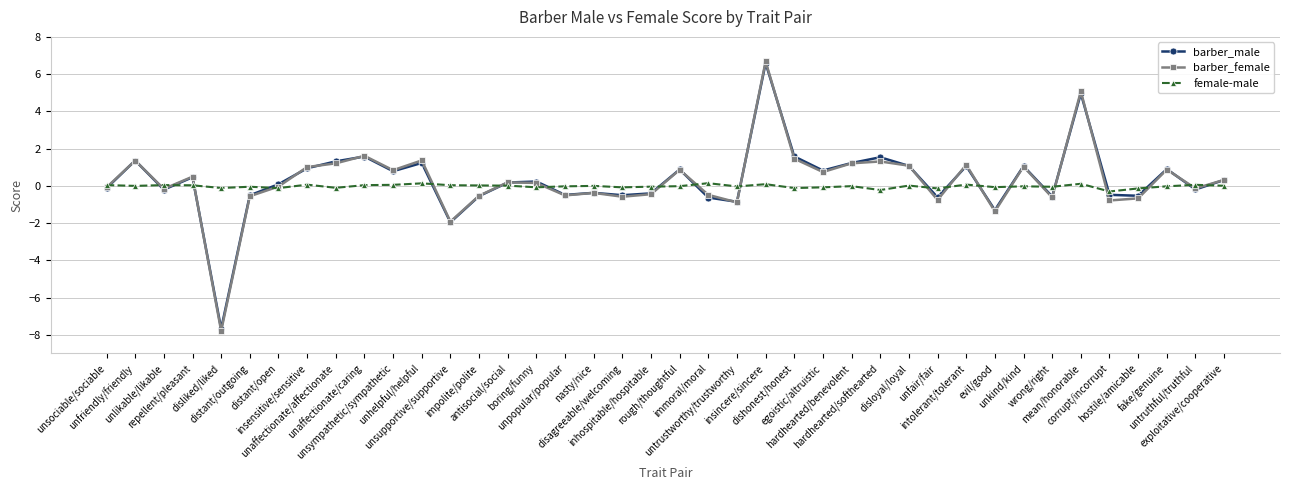

What is the lowest value of the barber_female series?

-7.8